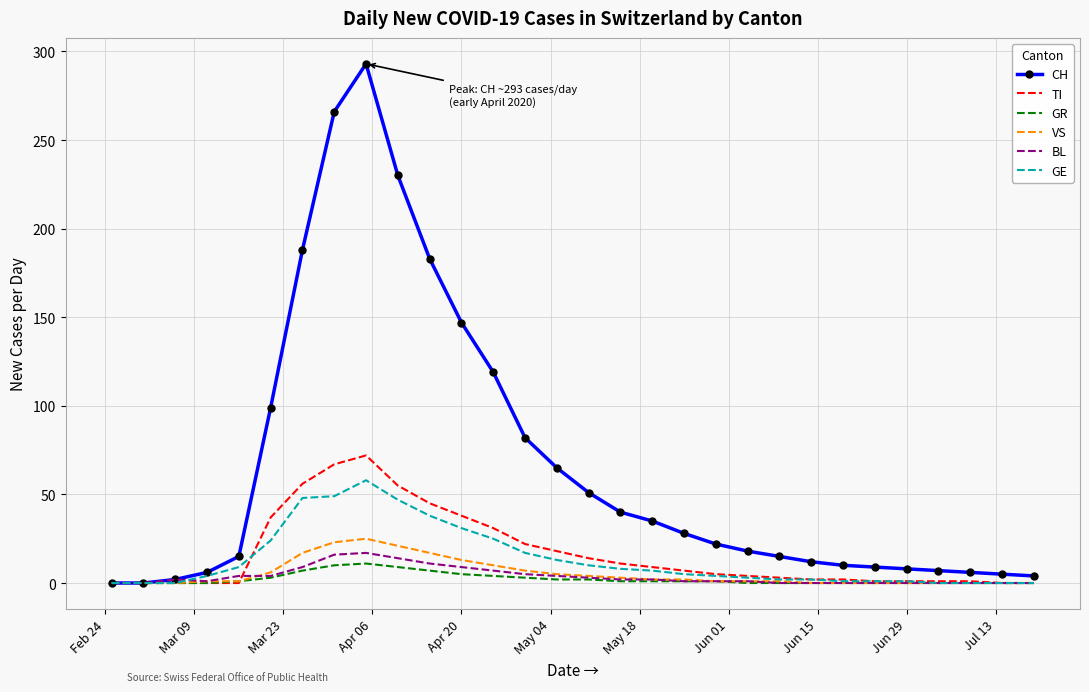

What are all the series names shown in the legend?

CH, TI, GR, VS, BL, GE